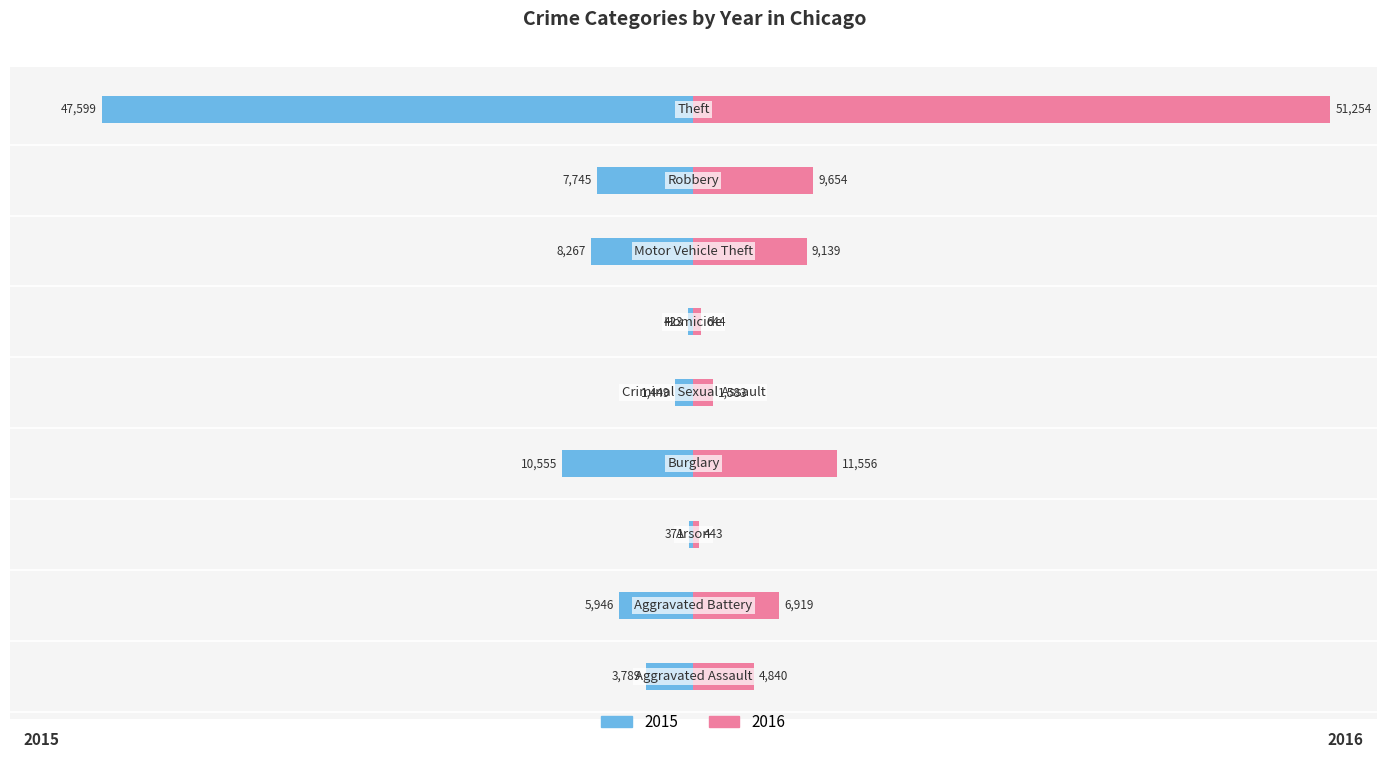

Is the value of 2016 at Robbery greater than the value of 2015 at Homicide?

Yes